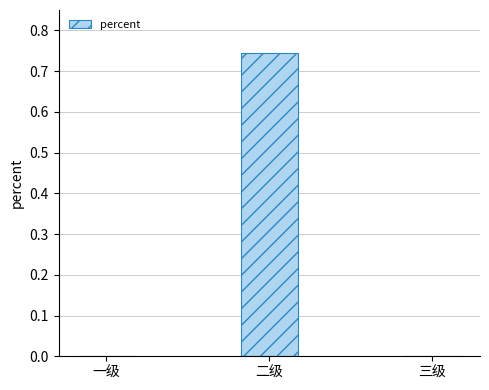

Count the number of categories in the chart.

3